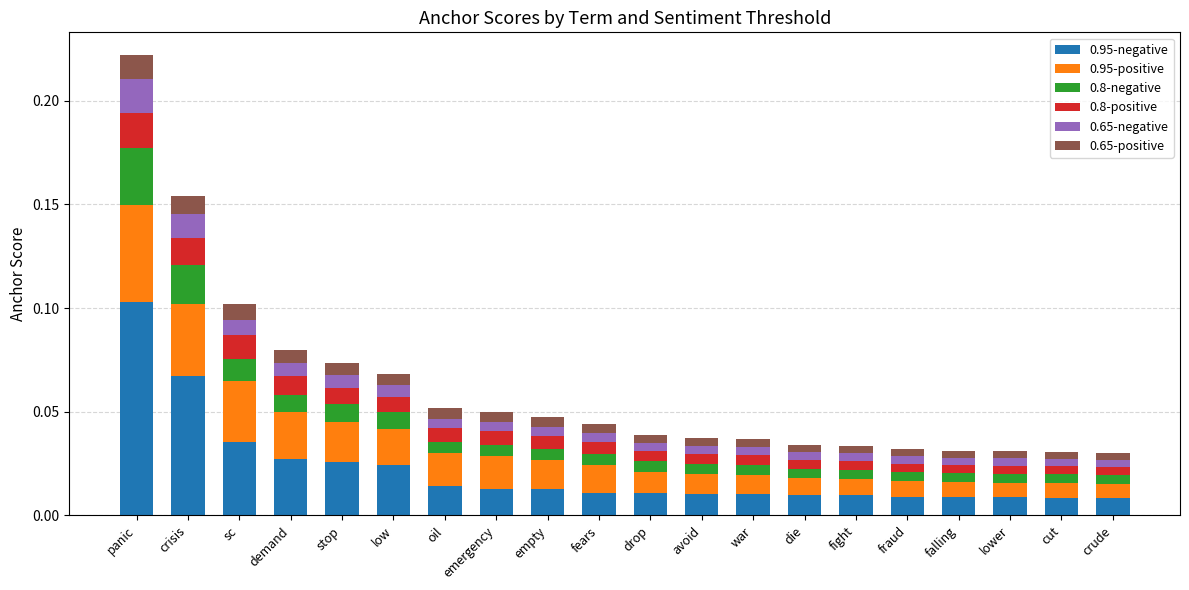

At which category is the sum across all series the highest?

panic